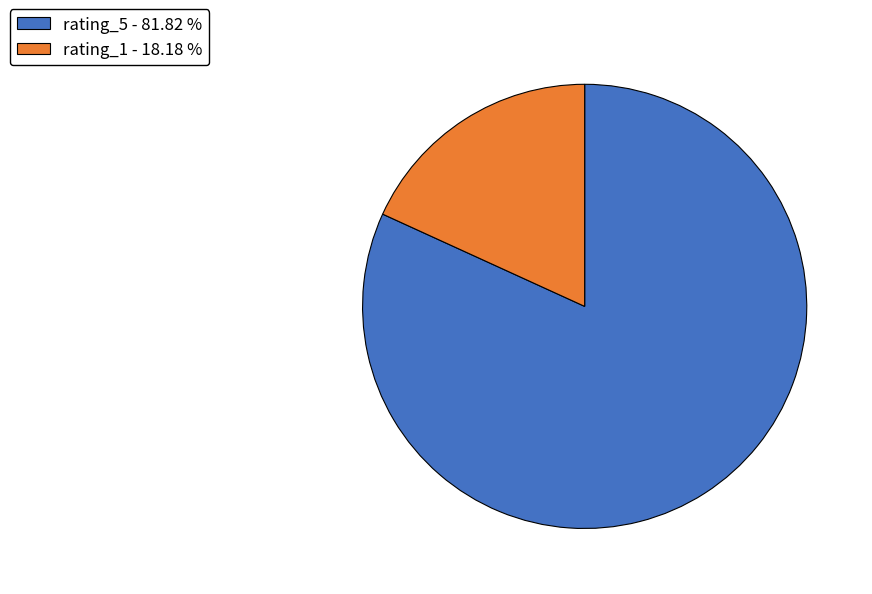

Is rating_1 - 18.18 % the majority of the pie?

No